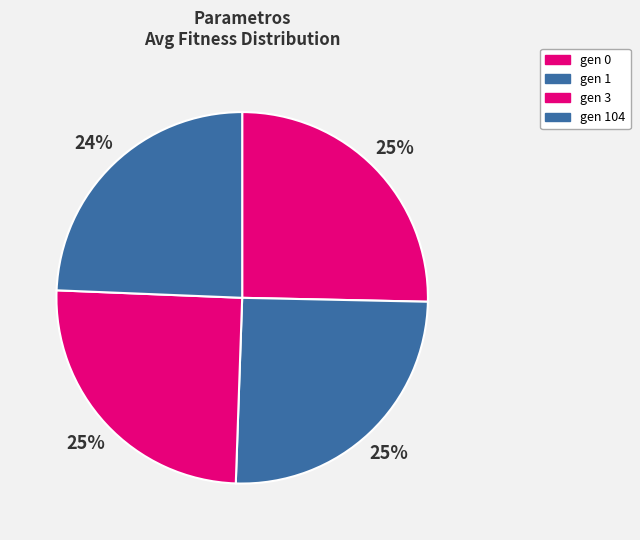

Count the number of slices in the pie.

4